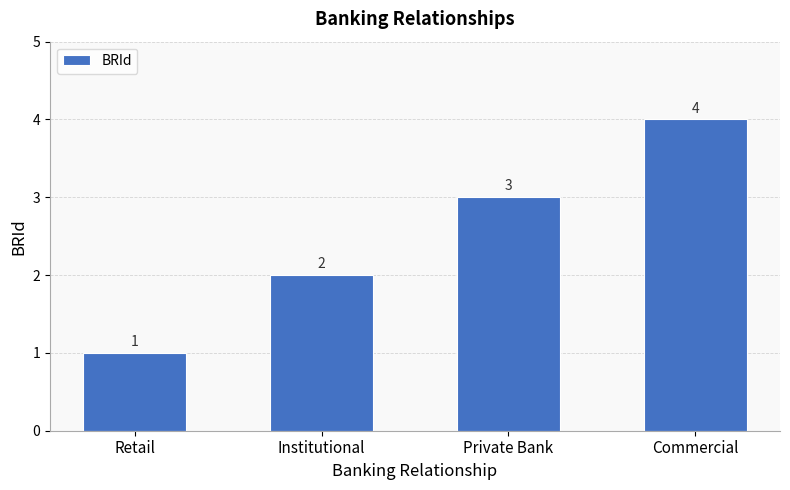

What is the ratio of the value at Institutional to the value at Commercial?

0.5